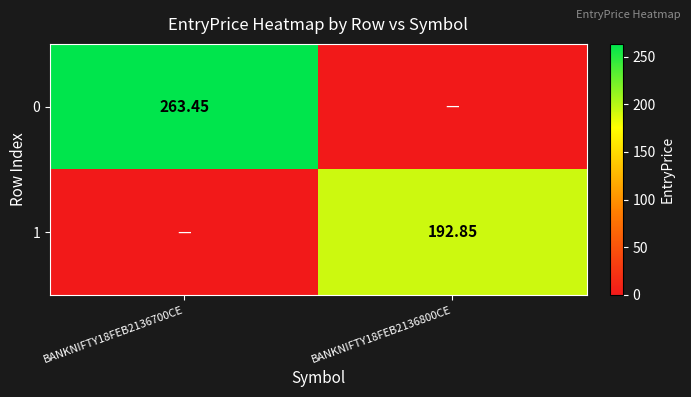

Which label corresponds to the largest value in the chart?

BANKNIFTY18FEB2136700CE